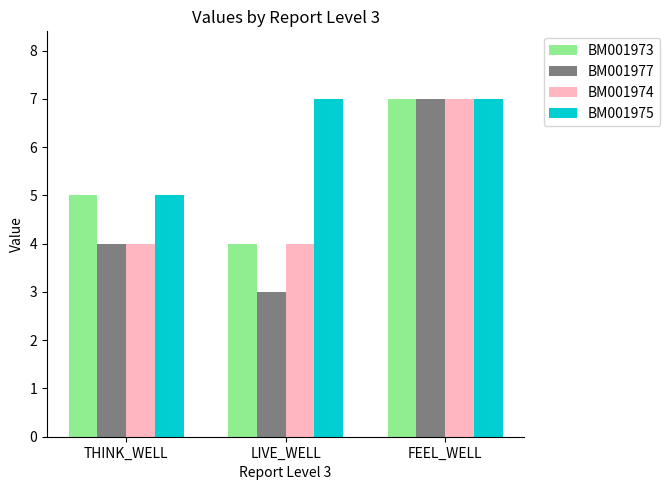

At how many categories does at least one series exceed 3?

3